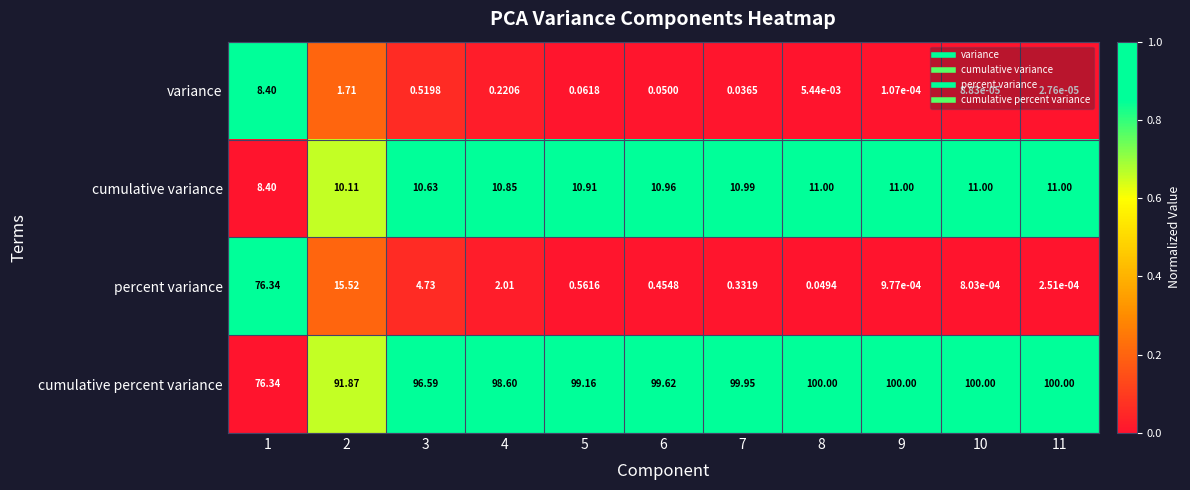

Rank the series at 10 from lowest to highest value.

variance, percent variance, cumulative variance, cumulative percent variance